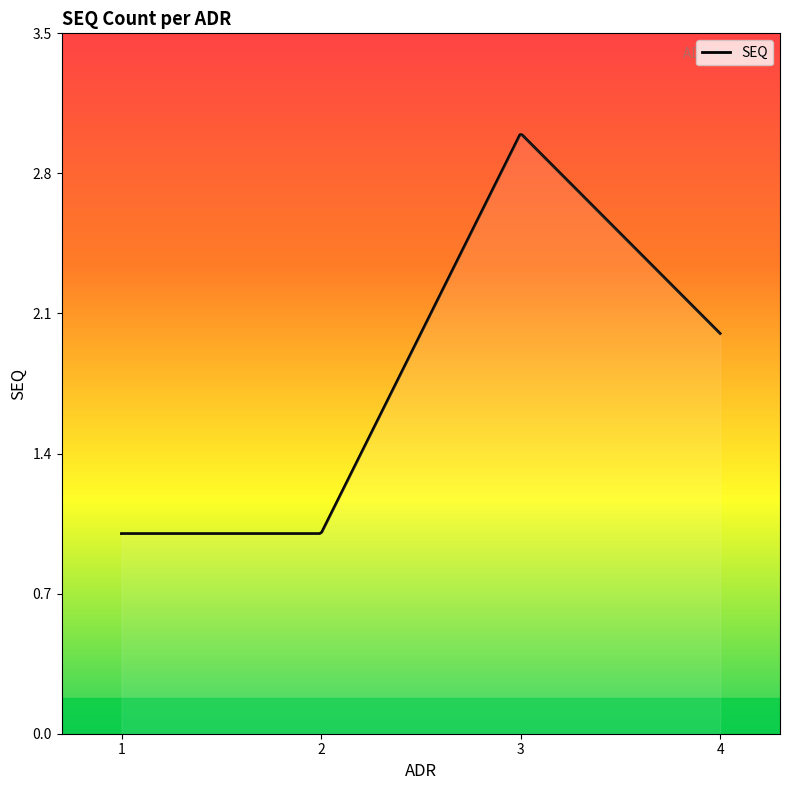

Does the chart have visible grid lines?

No